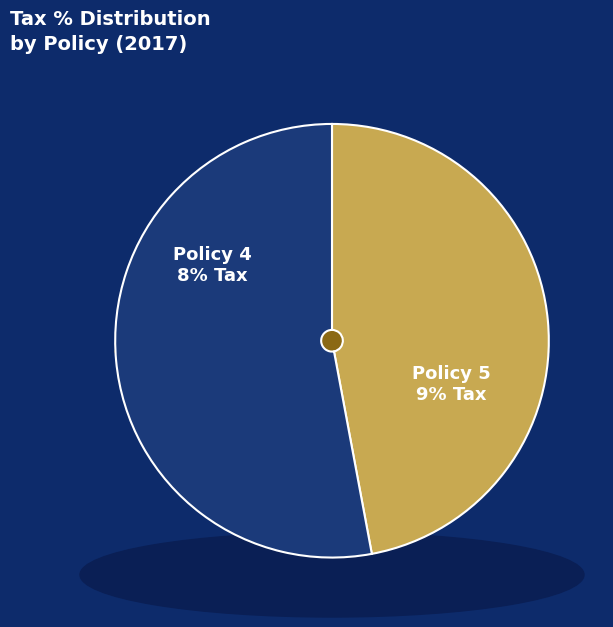

To the nearest percent, what is the difference between the largest and smallest slice percentages?

6%